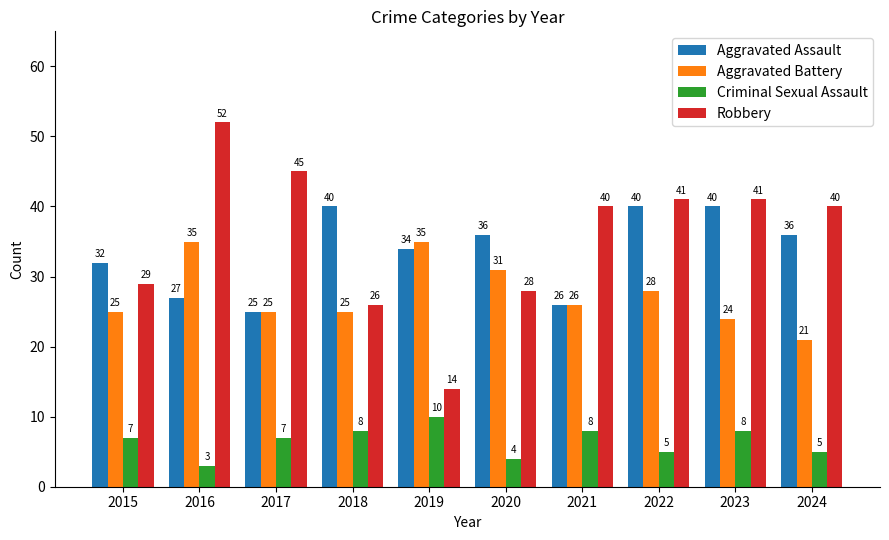

What is the maximum value shown in the chart?

52